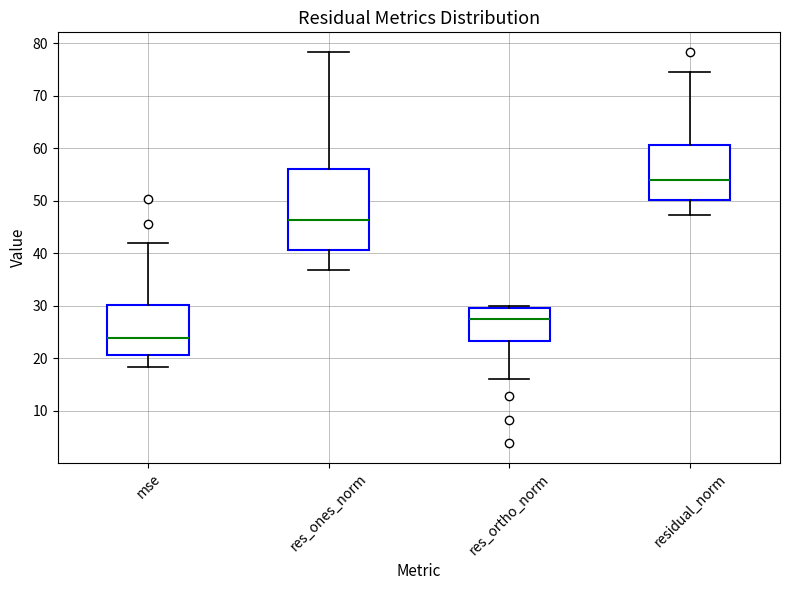

Reading left to right, transcribe this box plot: for each box, give where its median line is, the range the box spans, and where its two whiskers end, as read against the y-axis. The values are not printed on the chart, so give them approximately, as read against the axis.

mse: median 24, box 21 to 30, whiskers 18 to 42
res_ones_norm: median 46, box 41 to 56, whiskers 37 to 78
res_ortho_norm: median 27, box 23 to 30, whiskers 16 to 30 (just above the box's upper edge)
residual_norm: median 54, box 50 to 61, whiskers 47 to 75